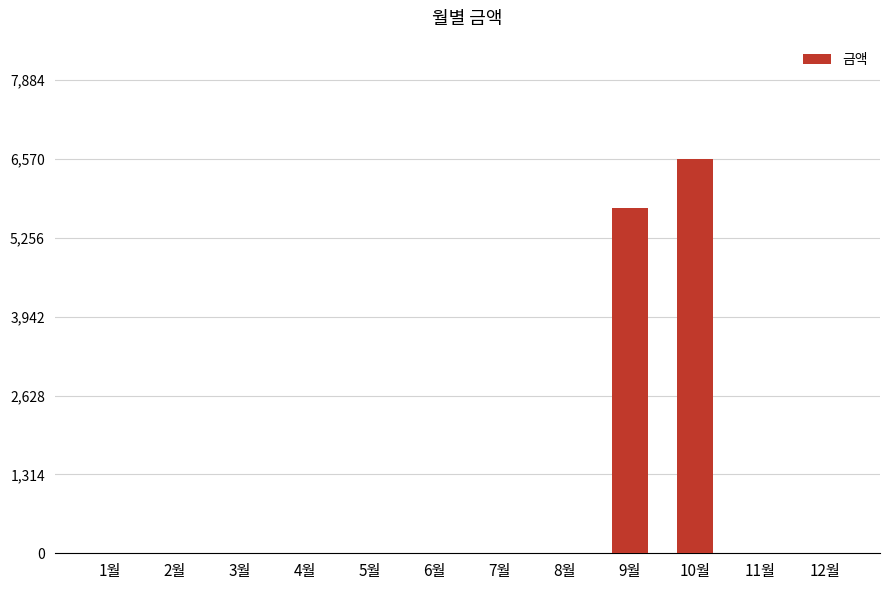

How many categories are shown in the chart?

12